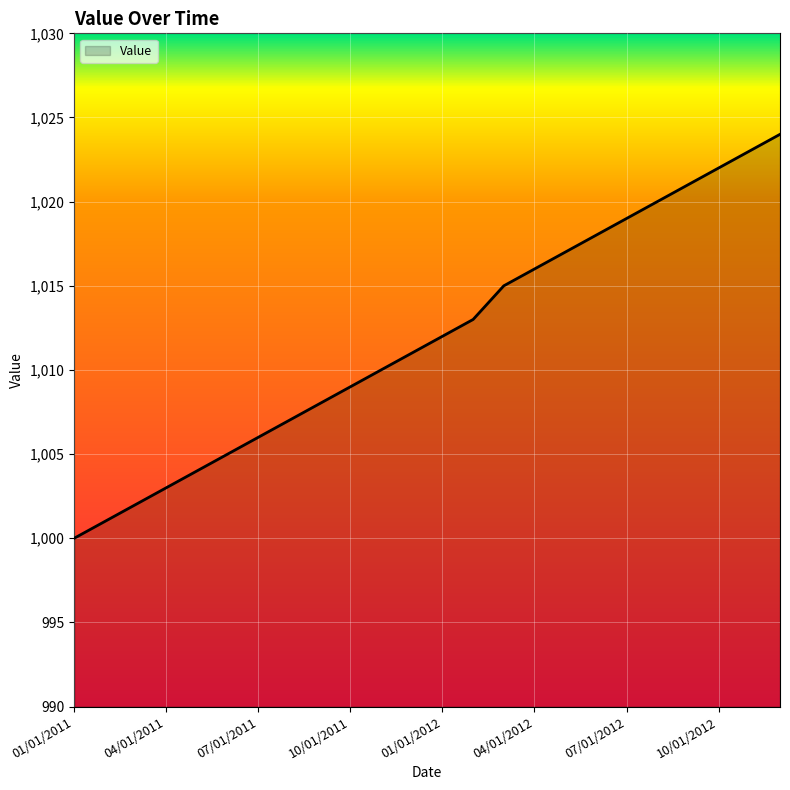

Does the chart have visible grid lines?

Yes